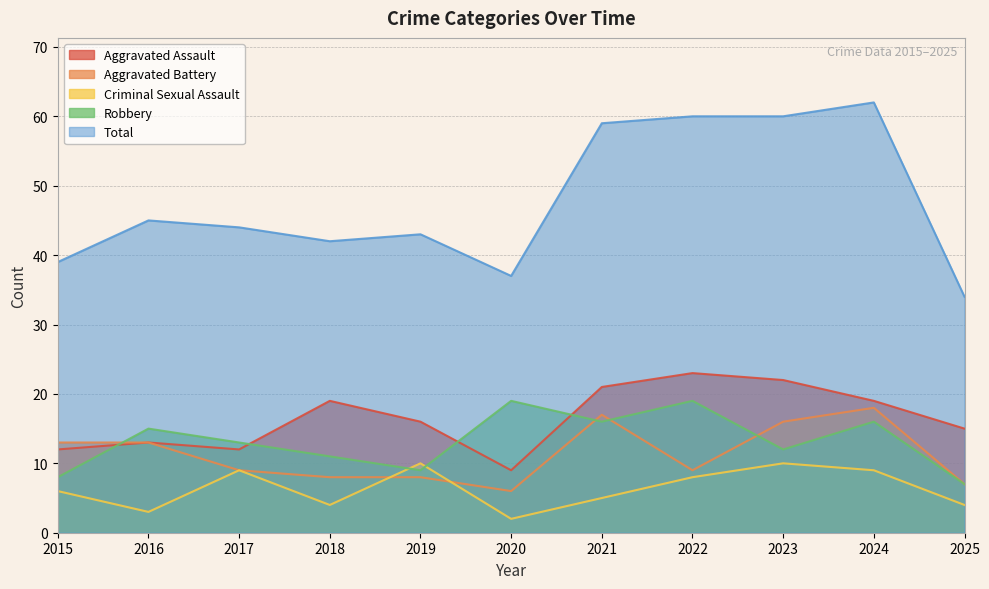

Reading right to left, extract all data points from this chart.

Aggravated Assault: 2025=15	2024=19	2023=22	2022=23	2021=21	2020=9	2019=16	2018=19	2017=12	2016=13	2015=12
Aggravated Battery: 2025=7	2024=18	2023=16	2022=9	2021=17	2020=6	2019=8	2018=8	2017=9	2016=13	2015=13
Criminal Sexual Assault: 2025=4	2024=9	2023=10	2022=8	2021=5	2020=2	2019=10	2018=4	2017=9	2016=3	2015=6
Robbery: 2025=7	2024=16	2023=12	2022=19	2021=16	2020=19	2019=9	2018=11	2017=13	2016=15	2015=8
Total: 2025=34	2024=62	2023=60	2022=60	2021=59	2020=37	2019=43	2018=42	2017=44	2016=45	2015=39